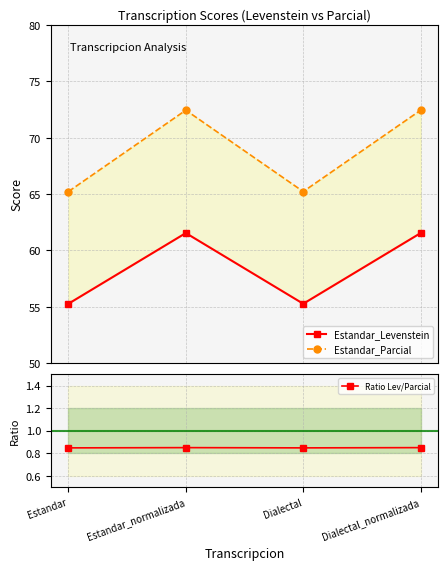

How many distinct data groups are displayed?

3